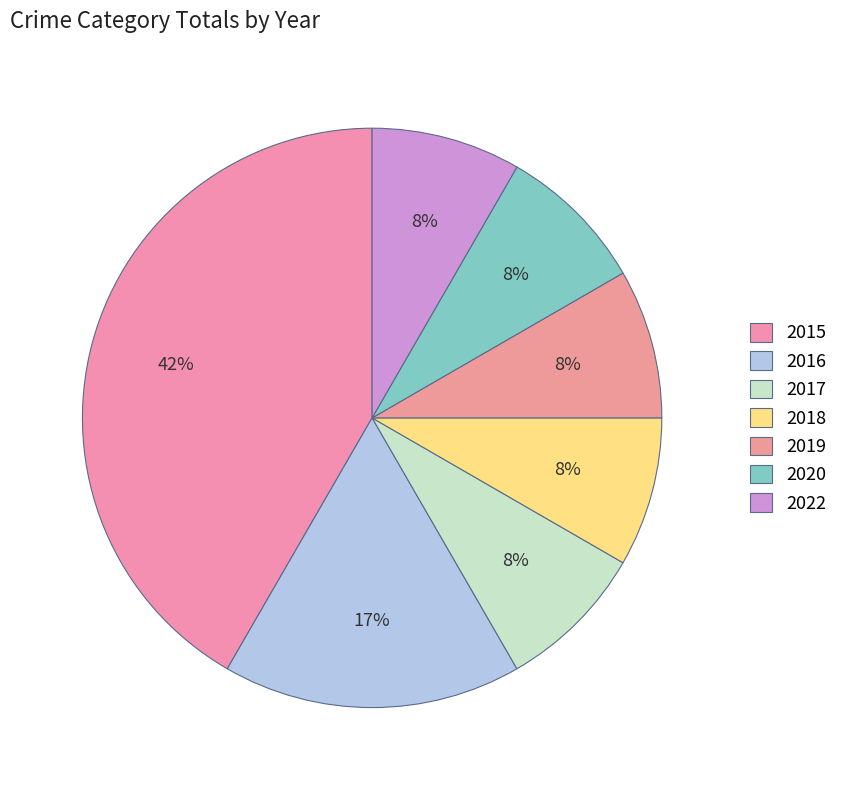

Does any single category account for the majority?

No